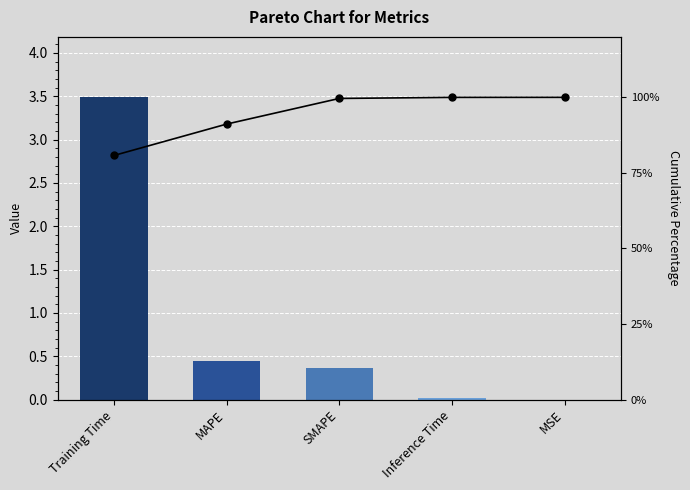

At how many categories does at least one series exceed 97?

3